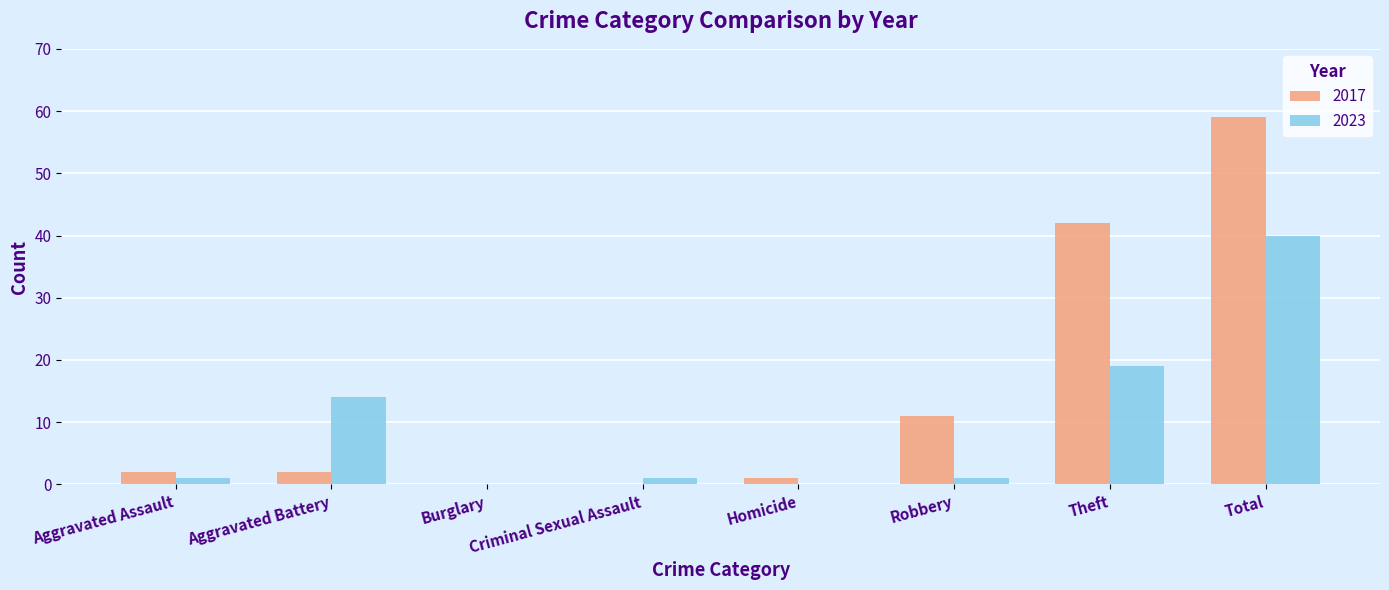

Count the number of data series in this chart.

2